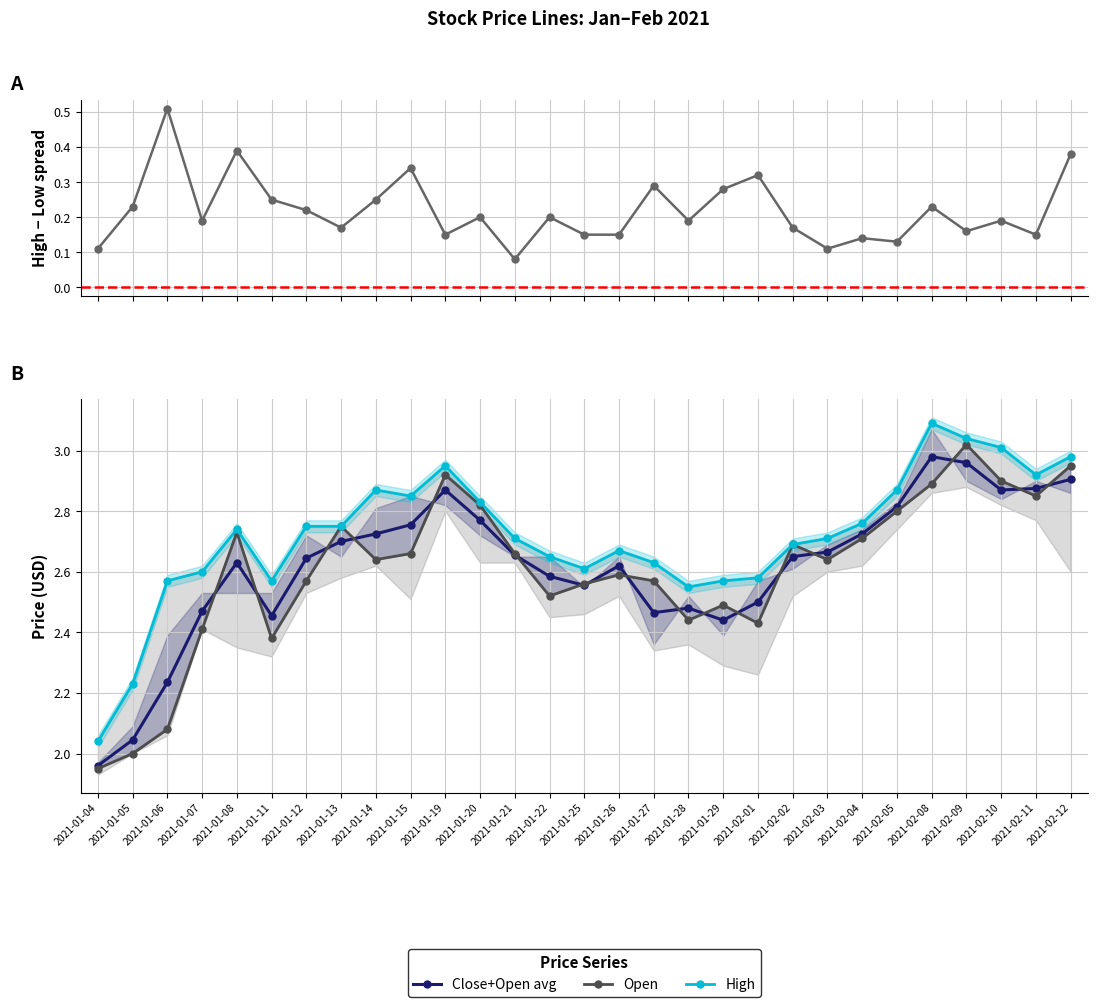

List the labels in order of High-Low Spread value, largest first.

2021-01-06, 2021-01-08, 2021-02-12, 2021-01-15, 2021-02-01, 2021-01-27, 2021-01-29, 2021-01-11, 2021-01-14, 2021-01-05, 2021-02-08, 2021-01-12, 2021-01-22, 2021-01-20, 2021-01-28, 2021-02-10, 2021-01-07, 2021-01-13, 2021-02-02, 2021-02-09, 2021-01-19, 2021-01-26, 2021-02-11, 2021-01-25, 2021-02-04, 2021-02-05, 2021-02-03, 2021-01-04, 2021-01-21